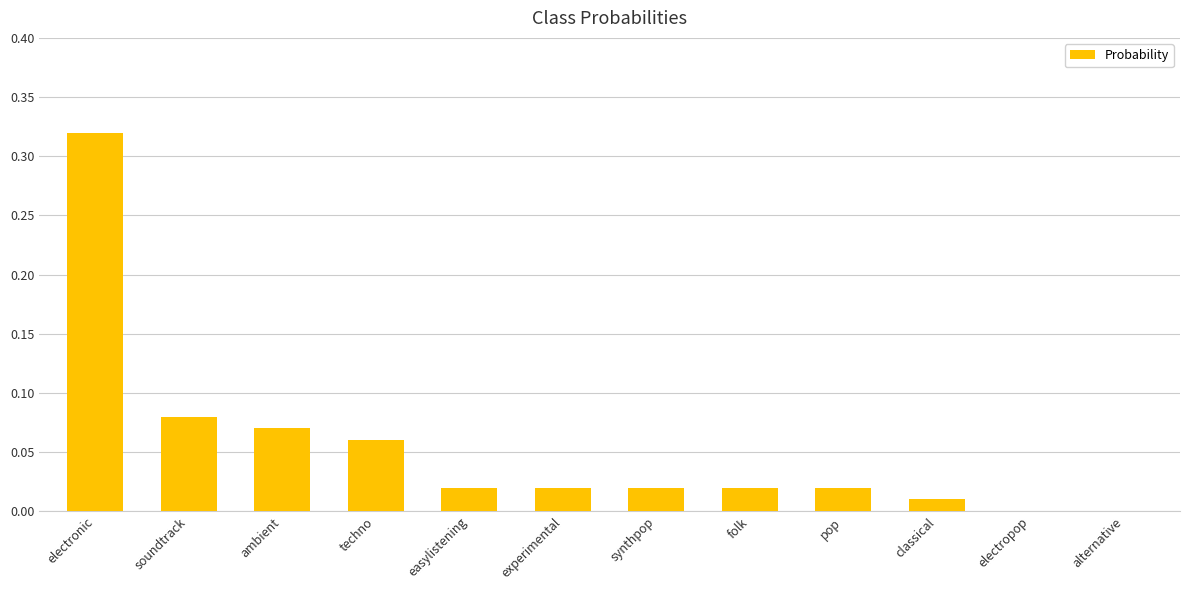

Which has a higher value, techno or alternative?

techno